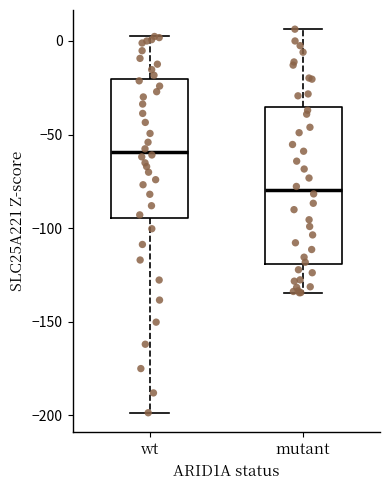

Reading left to right, read every box against the y-axis: the position of its median line, the range the box covers, and the ends of its whiskers. The values are not printed on the chart, so give them approximately, as read against the axis.

wt: median -60, box -95 to -20, whiskers -200 to 0
mutant: median -80, box -120 to -35, whiskers -135 to 5